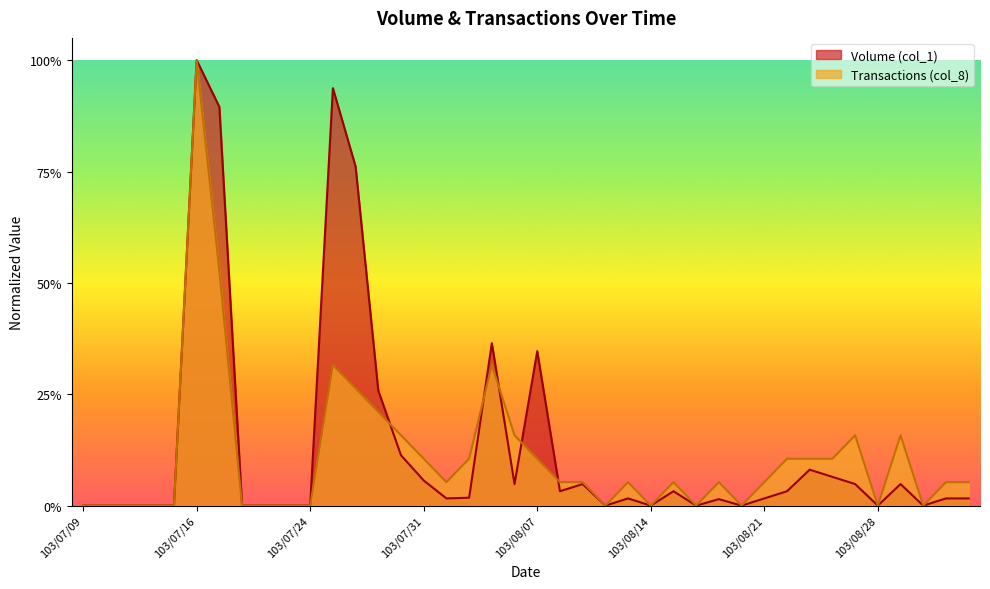

At which category does Volume (col_1) reach its first local peak?

103/07/16